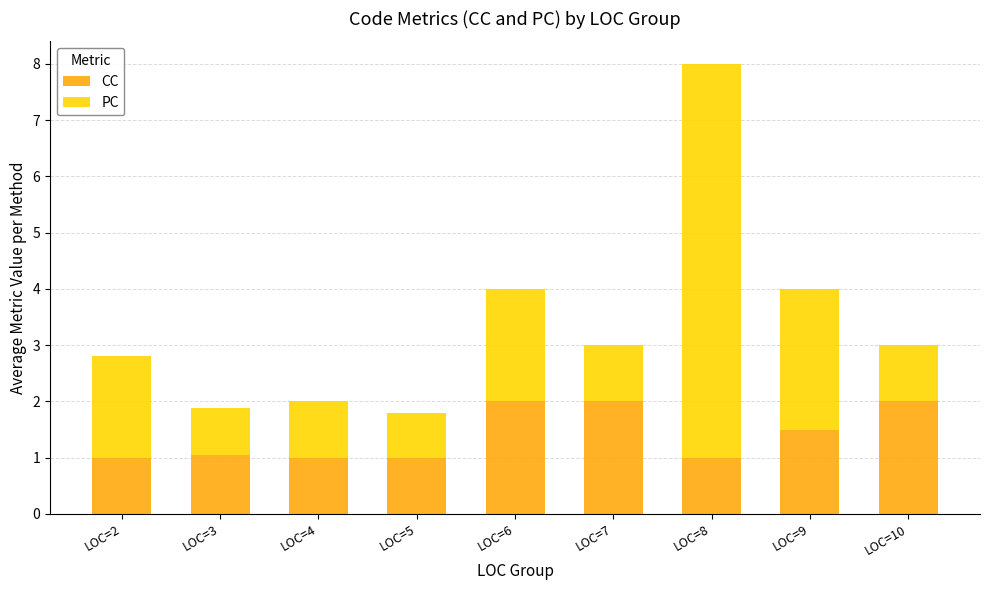

What is the highest value of the CC series?

2.0